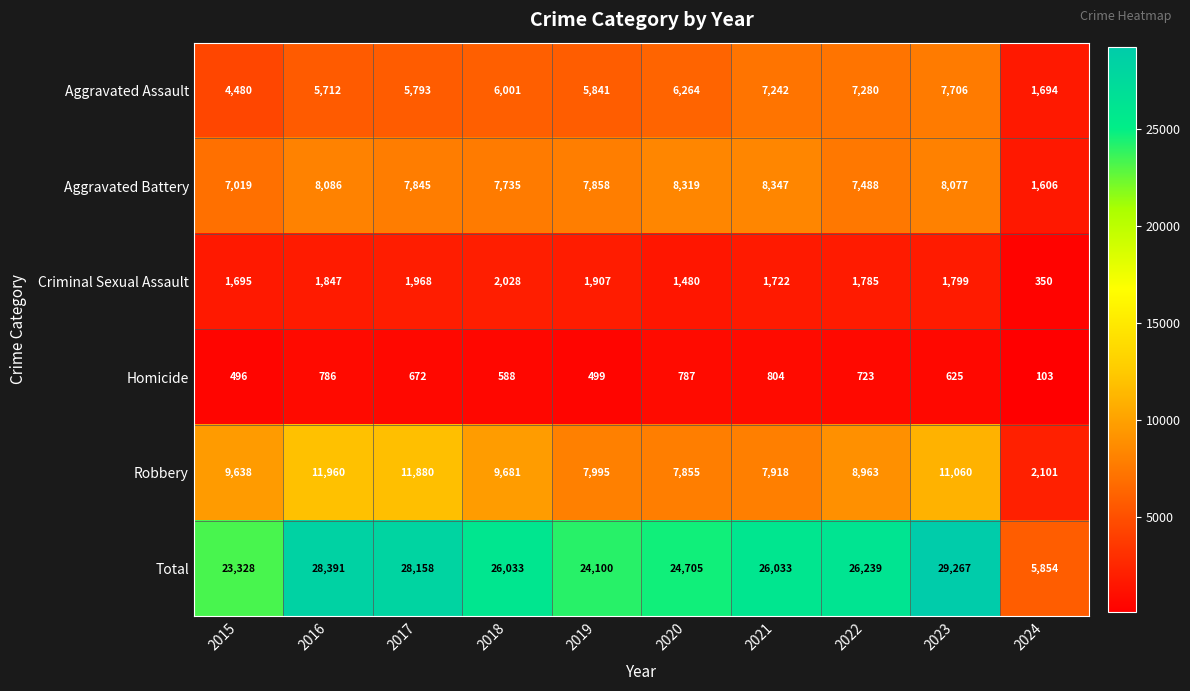

At which label does Aggravated Battery first exceed 7858?

2016